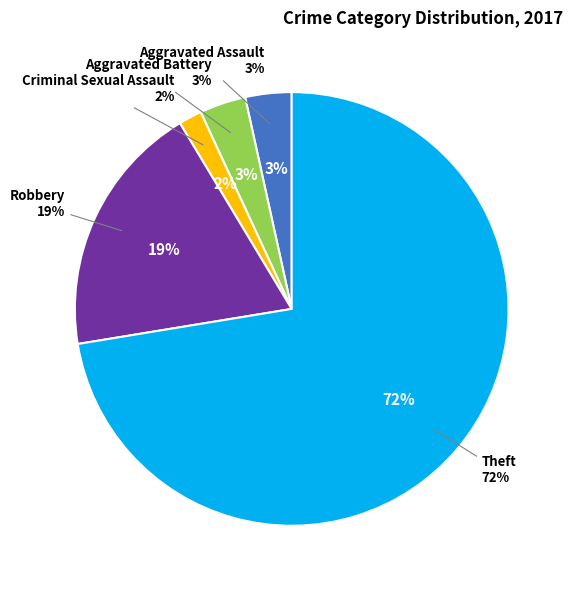

How much of the chart is everything except Aggravated Assault?

96.6%